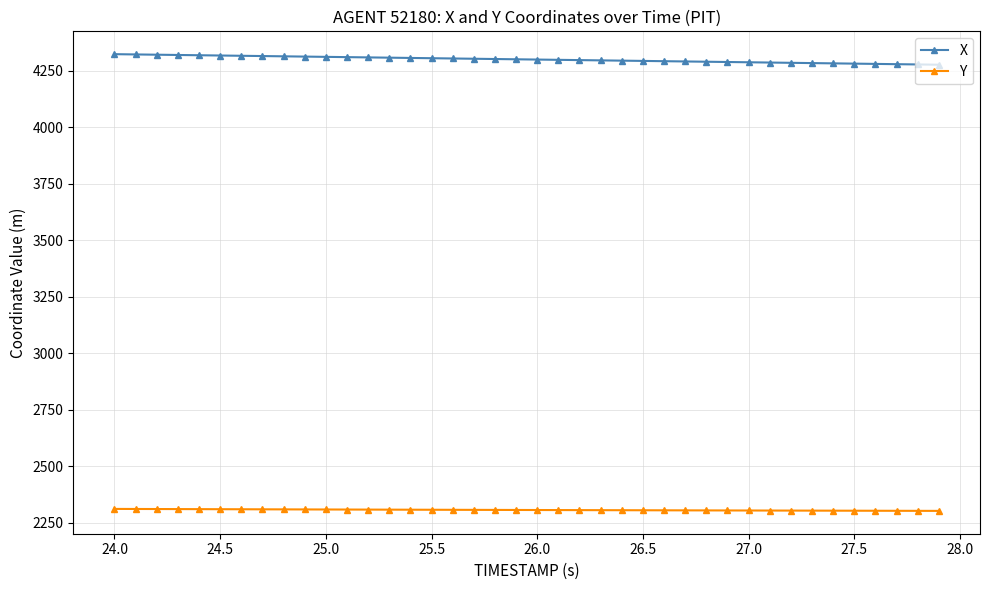

What is the value of the Y point at the 25th from the left?

2305.3